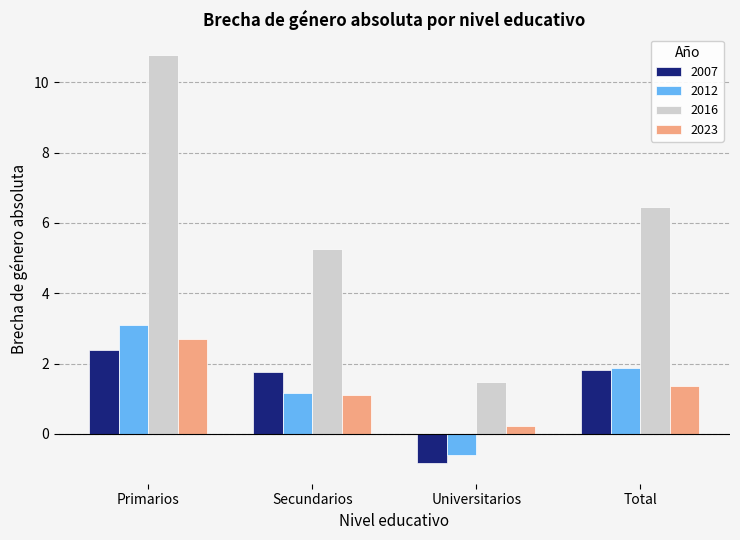

Is the value of 2016 at Secundarios greater than the value of 2012 at Total?

Yes